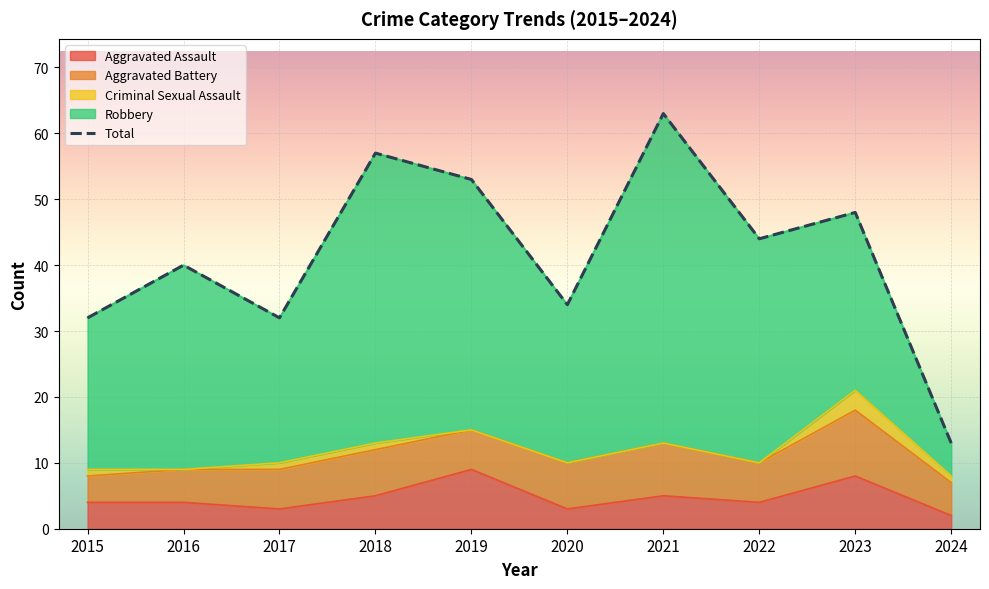

What is the sum of the values at 2015 and 2019?

85